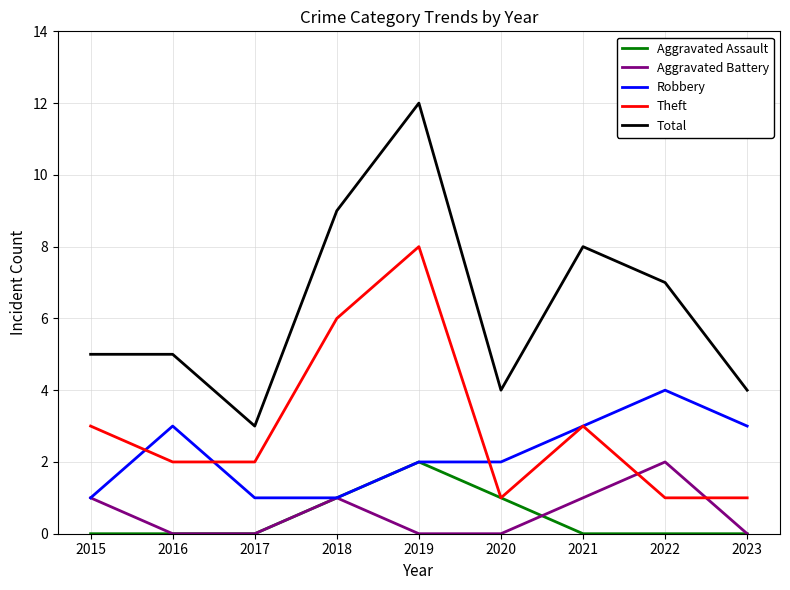

True or false: Theft has more than 0 points higher than both neighbors.

True